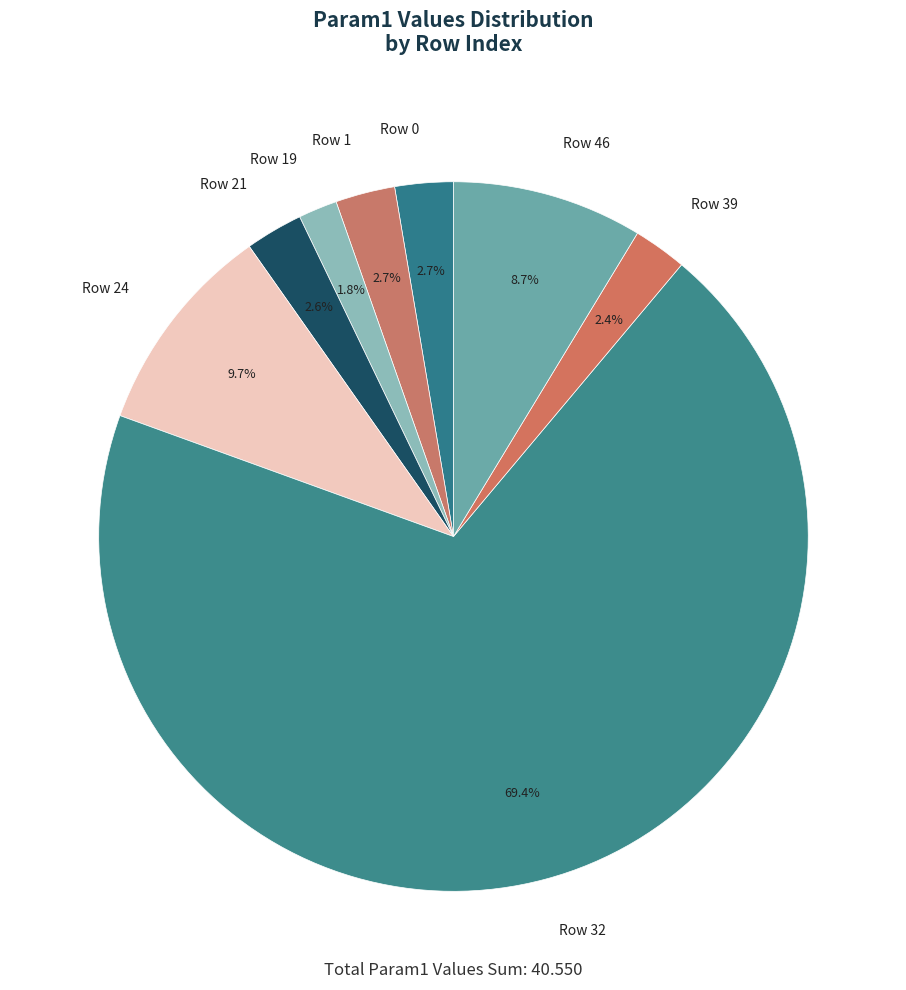

Does any single category account for the majority?

Yes